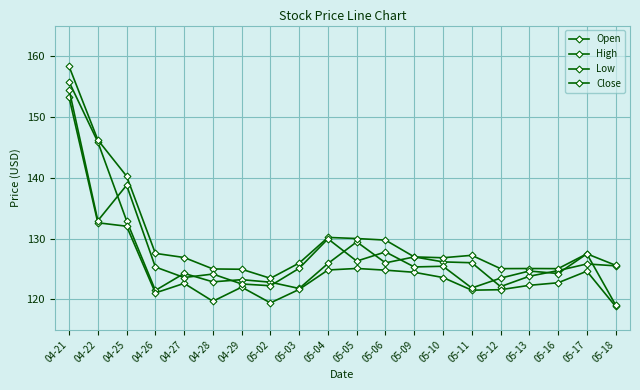

Is this an area chart (filled region under the line)?

No